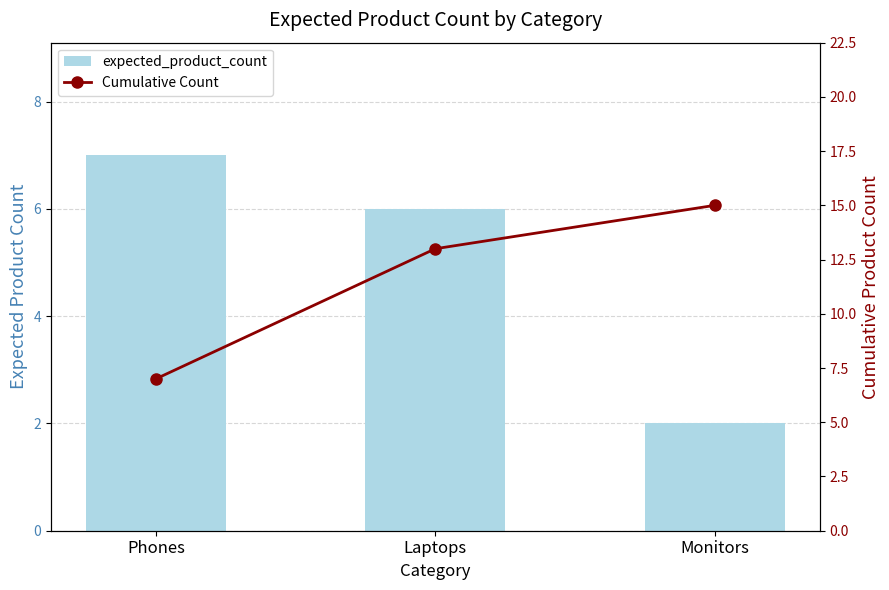

At which label does expected_product_count reach its minimum?

Monitors